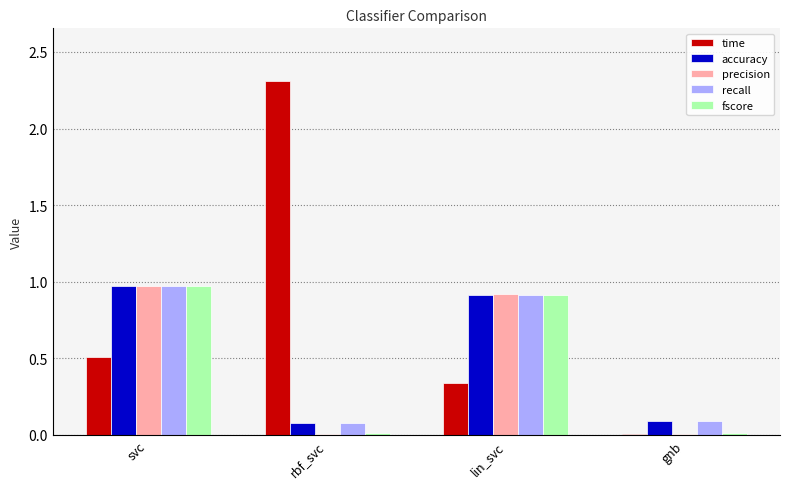

What is the sum of all accuracy values?

2.1